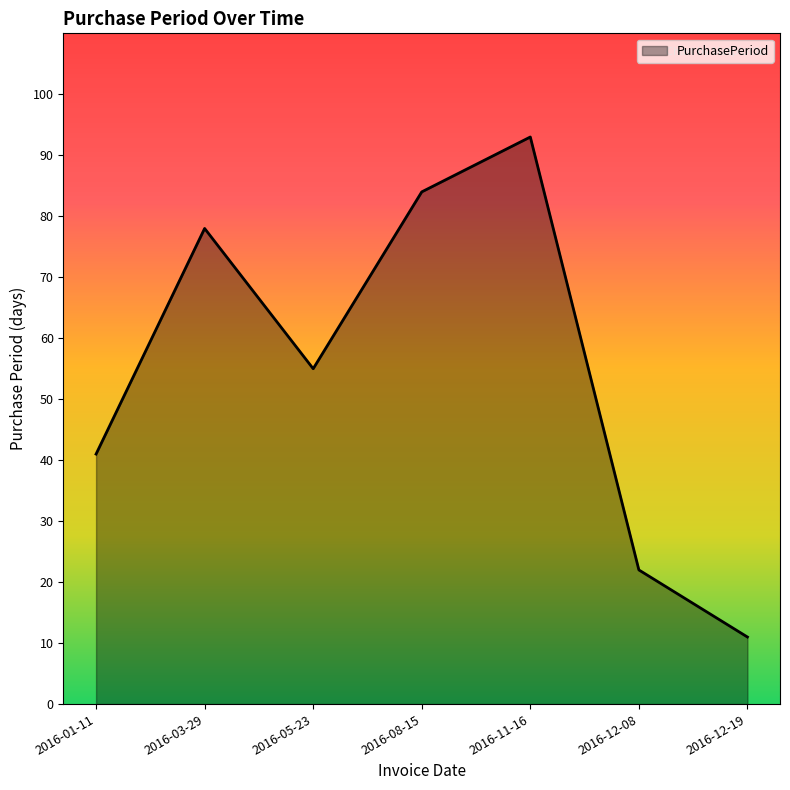

How many values are below 55?

3